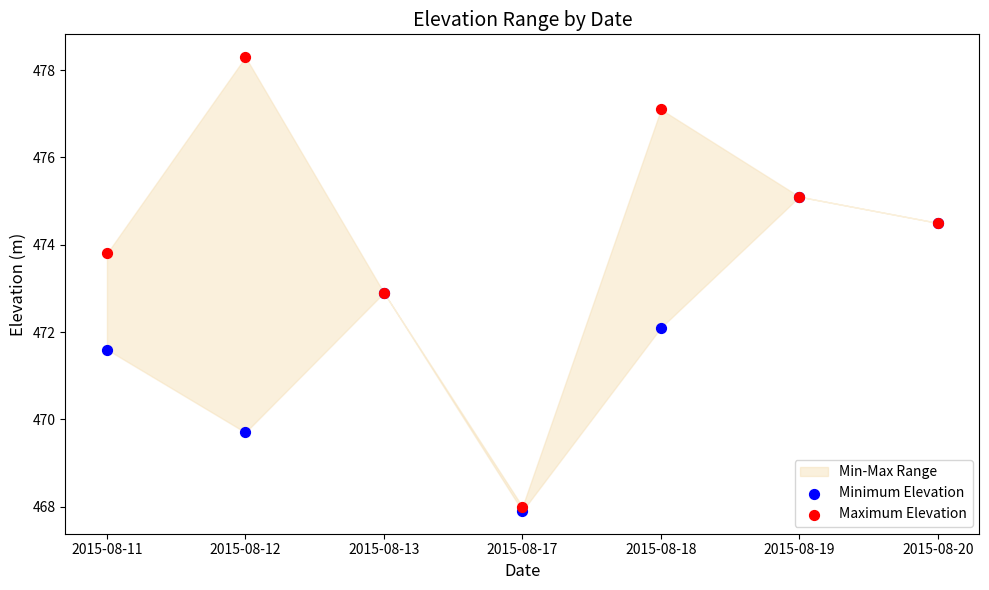

In the Minimum Elevation series, what Y value is closest to 471?

471.6